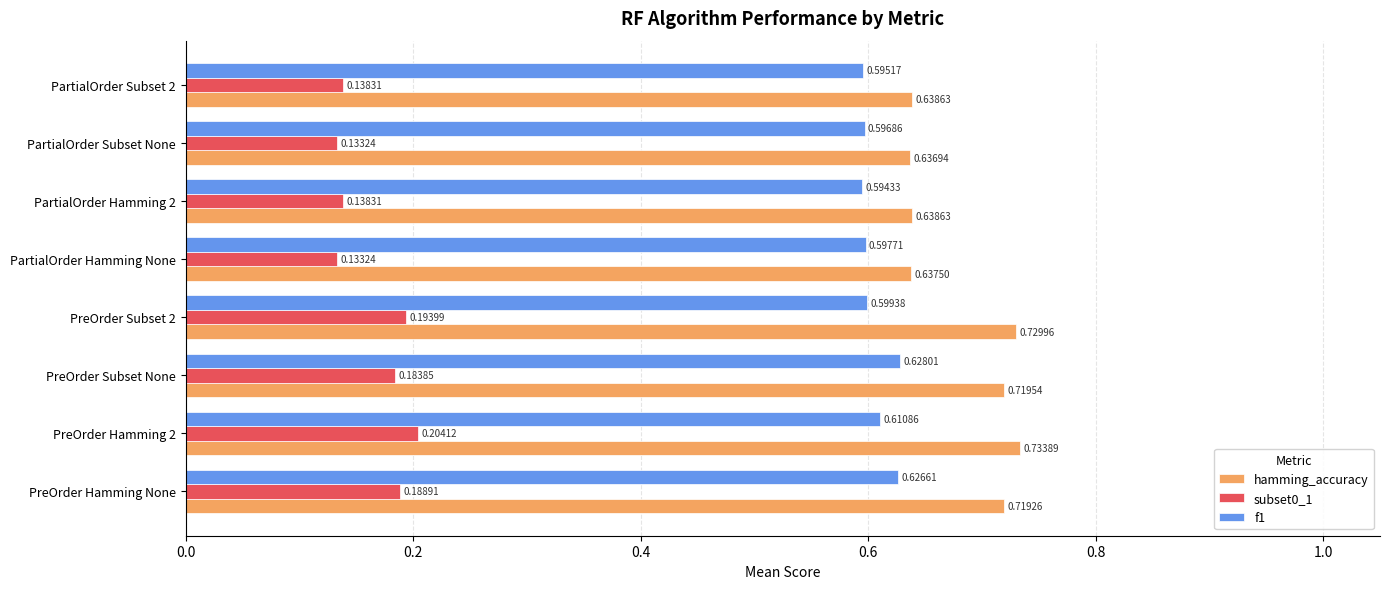

List the series in order of their peak value, highest first.

hamming_accuracy, f1, subset0_1